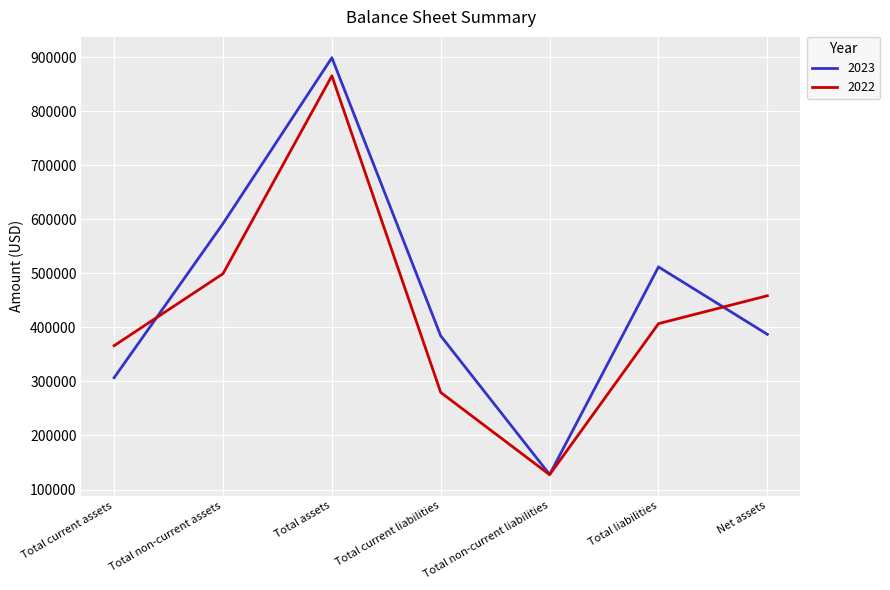

The 2023 series shows 512121 at Total liabilities. True or false?

True